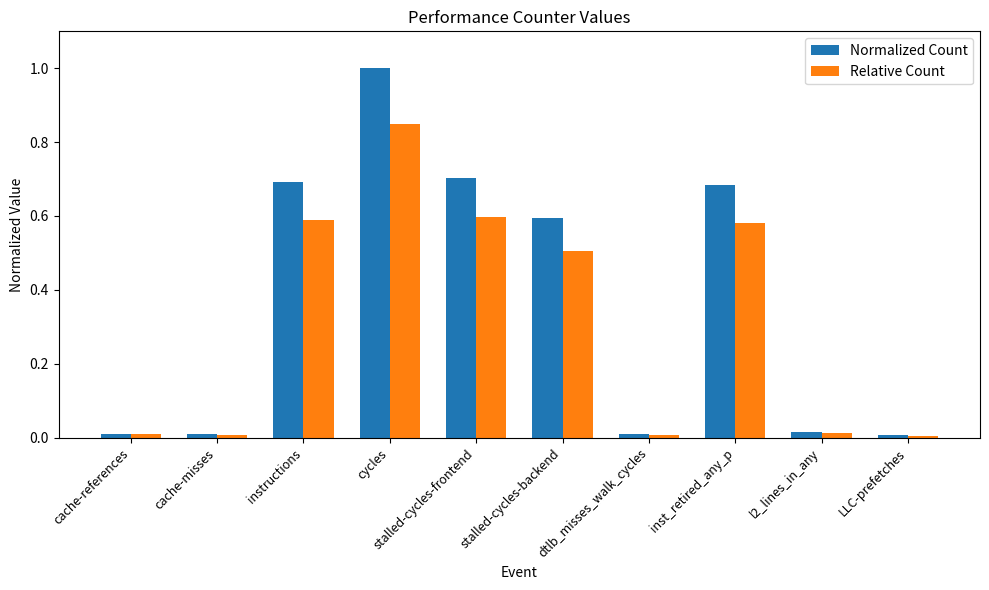

Rank the series by their maximum value, from highest to lowest.

Normalized Count, Relative Count